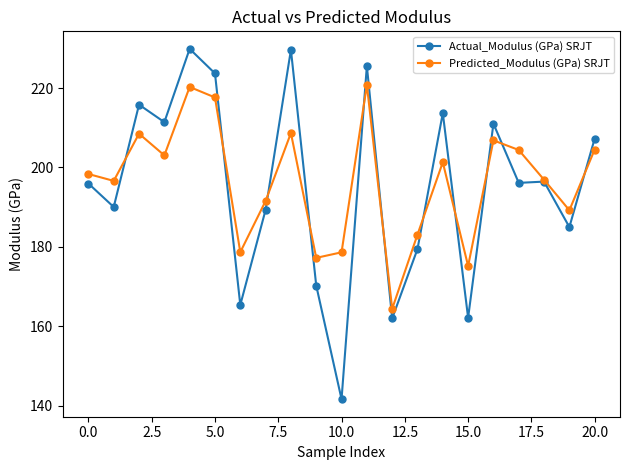

At how many categories does at least one series exceed 181?

16